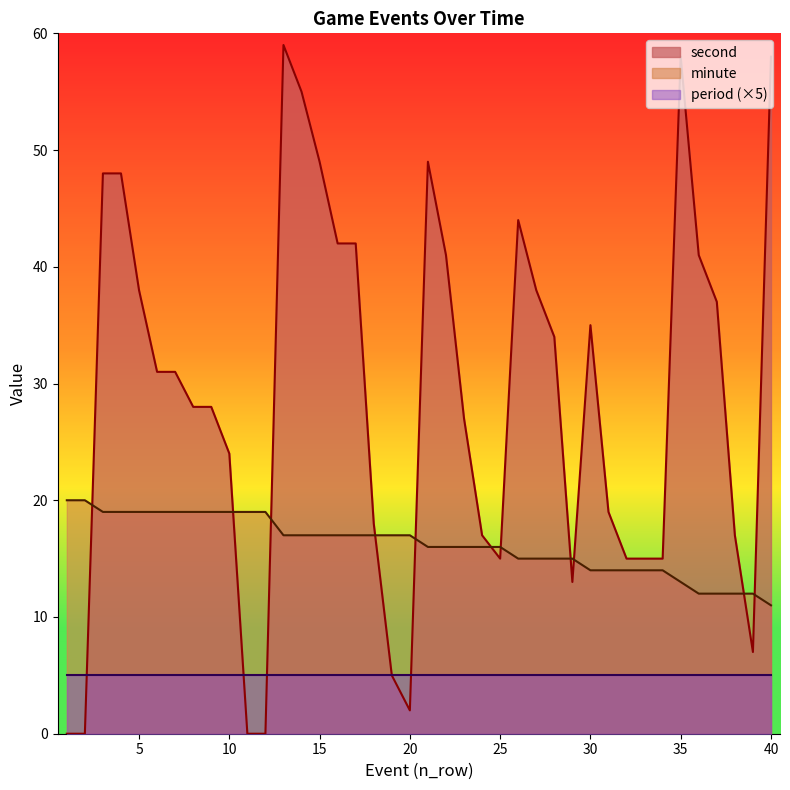

True or false: minute has a value of 14 at 31.

True